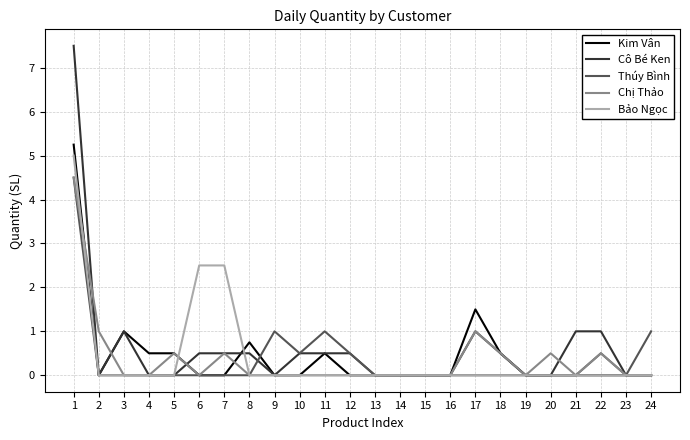

True or false: Kim Vân has a value of -3.4 at 14.

False